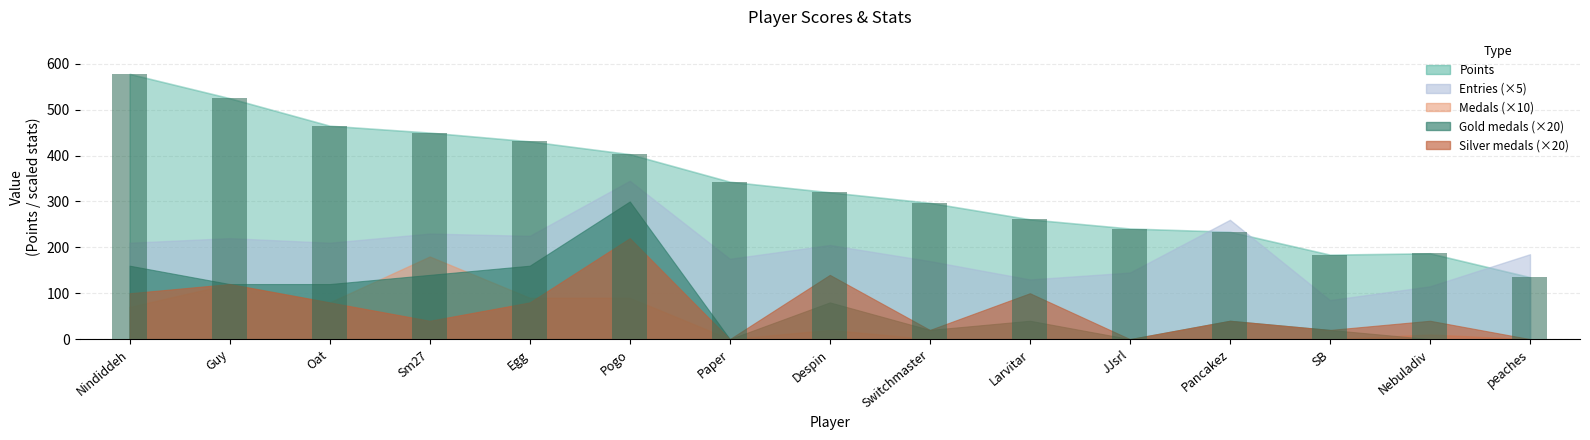

What is the difference between the maximum and minimum values?

443